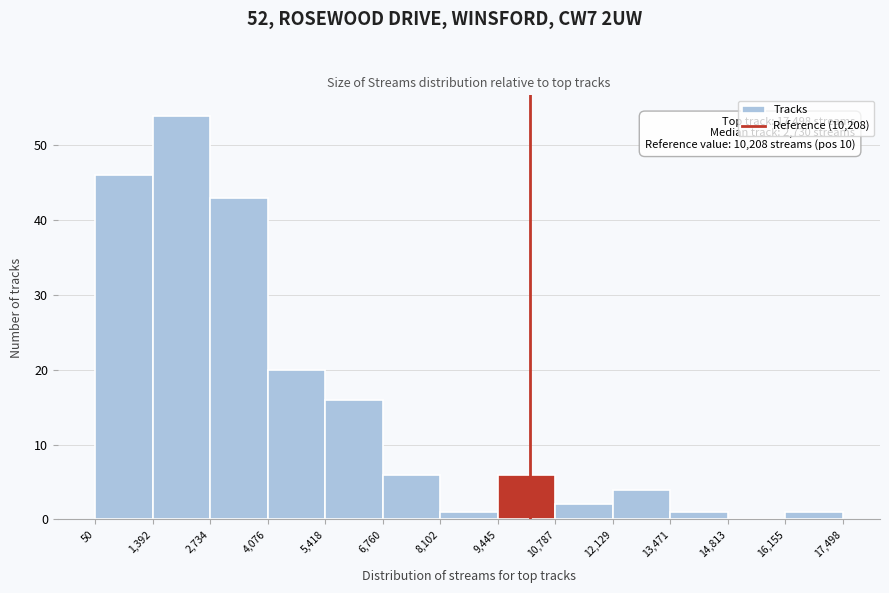

Over which range of the x-axis is the bar tallest?

1,392 to 2,734